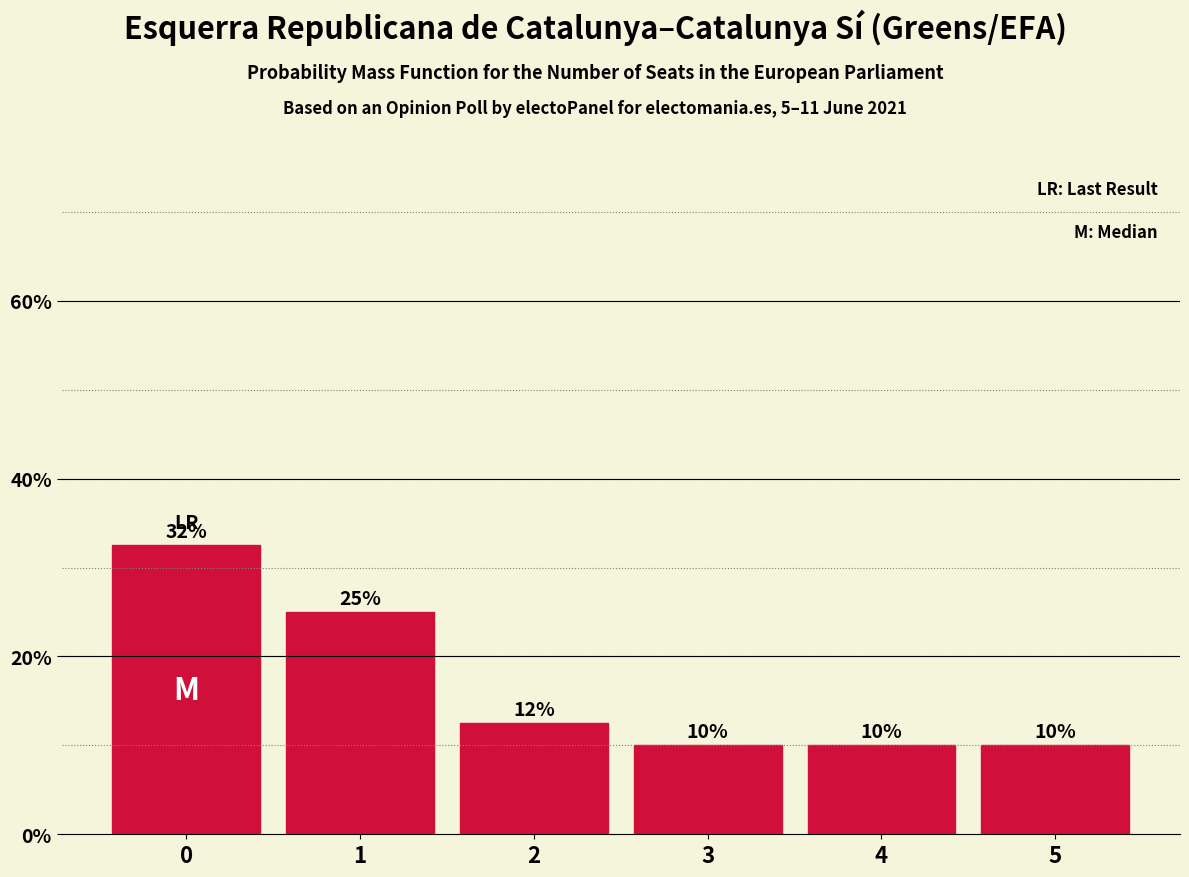

What is the ratio of the value at 3 to the value at 2?

0.8